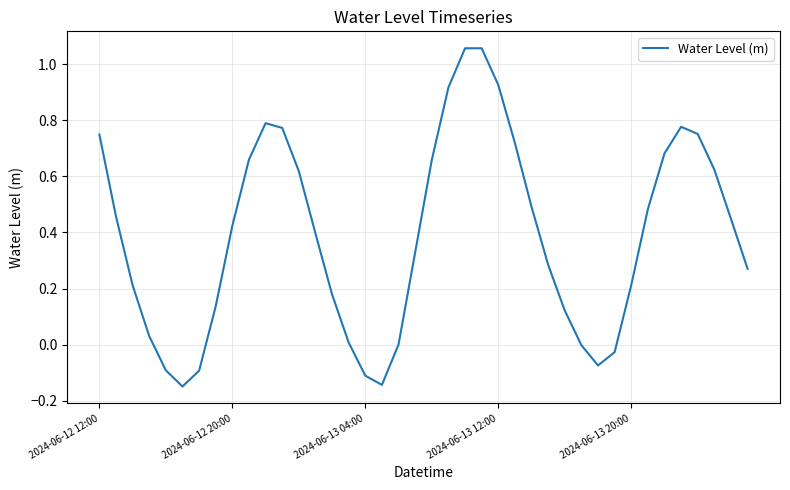

The value at 2024-06-13 04:00 is -0.1. True or false?

True